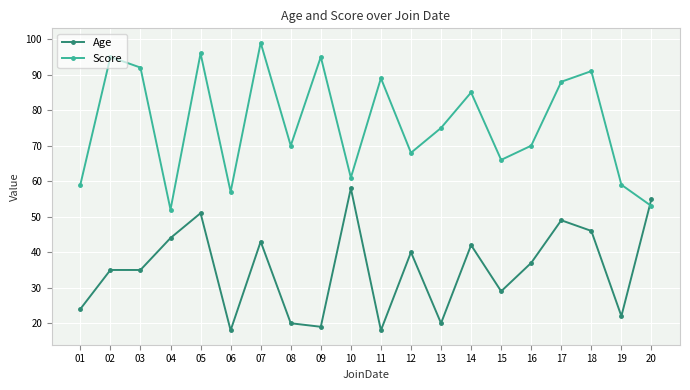

At which label is Score closest to 75?

13